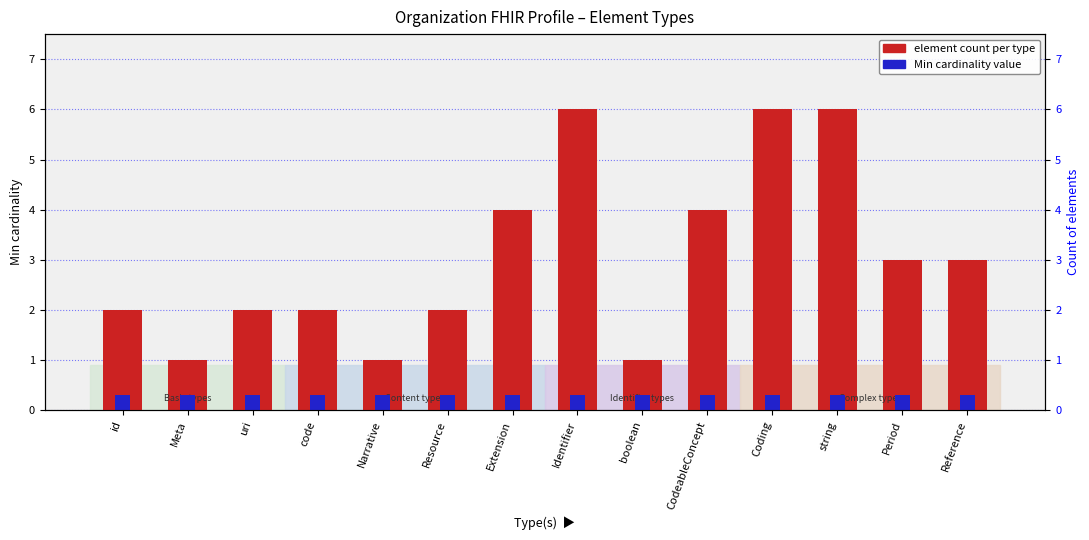

Reading right to left, list all the values displayed in this chart.

element count per type: 3.0	3.0	6.0	6.0	4.0	1.0	6.0	4.0	2.0	1.0	2.0	2.0	1.0	2.0
Min cardinality (0): 0.3	0.3	0.3	0.3	0.3	0.3	0.3	0.3	0.3	0.3	0.3	0.3	0.3	0.3